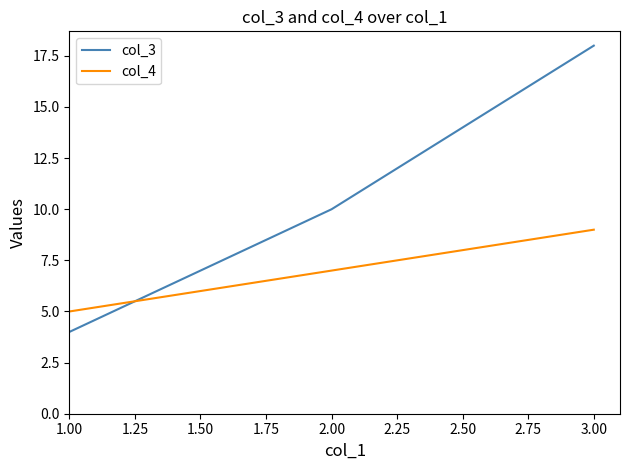

What is the difference between the maximum and second lowest values in the col_3 series?

8